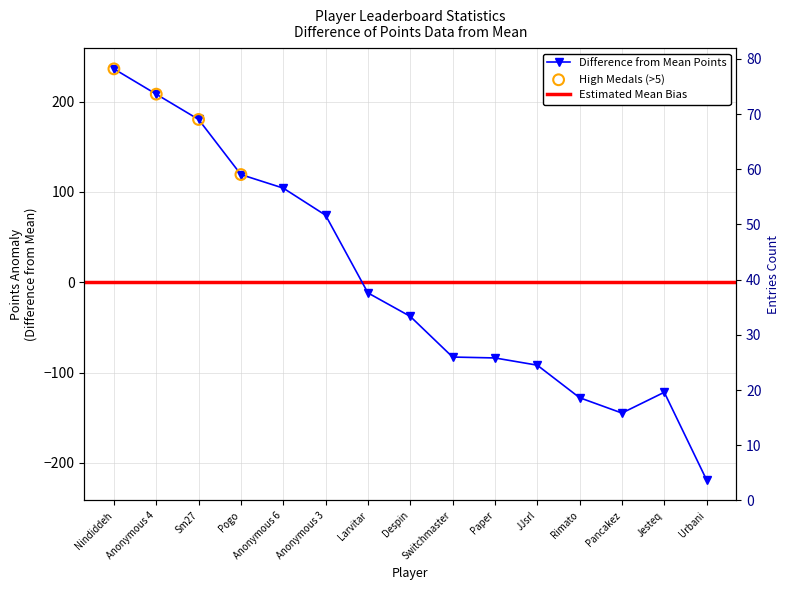

Which series has the widest spread of Y values?

Points